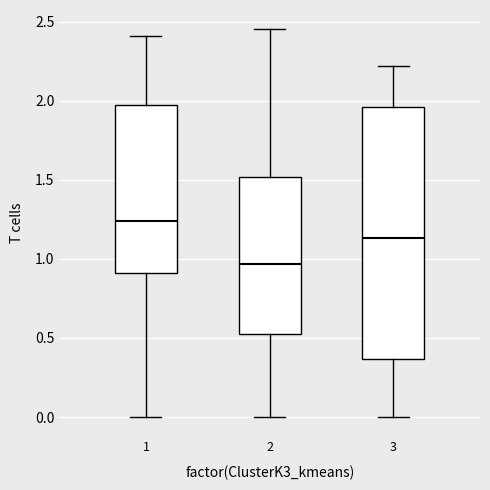

Where is the upper edge of the box at x = 2 on the y-axis? The values are not printed on the chart, so give them approximately, as read against the axis.

1.50